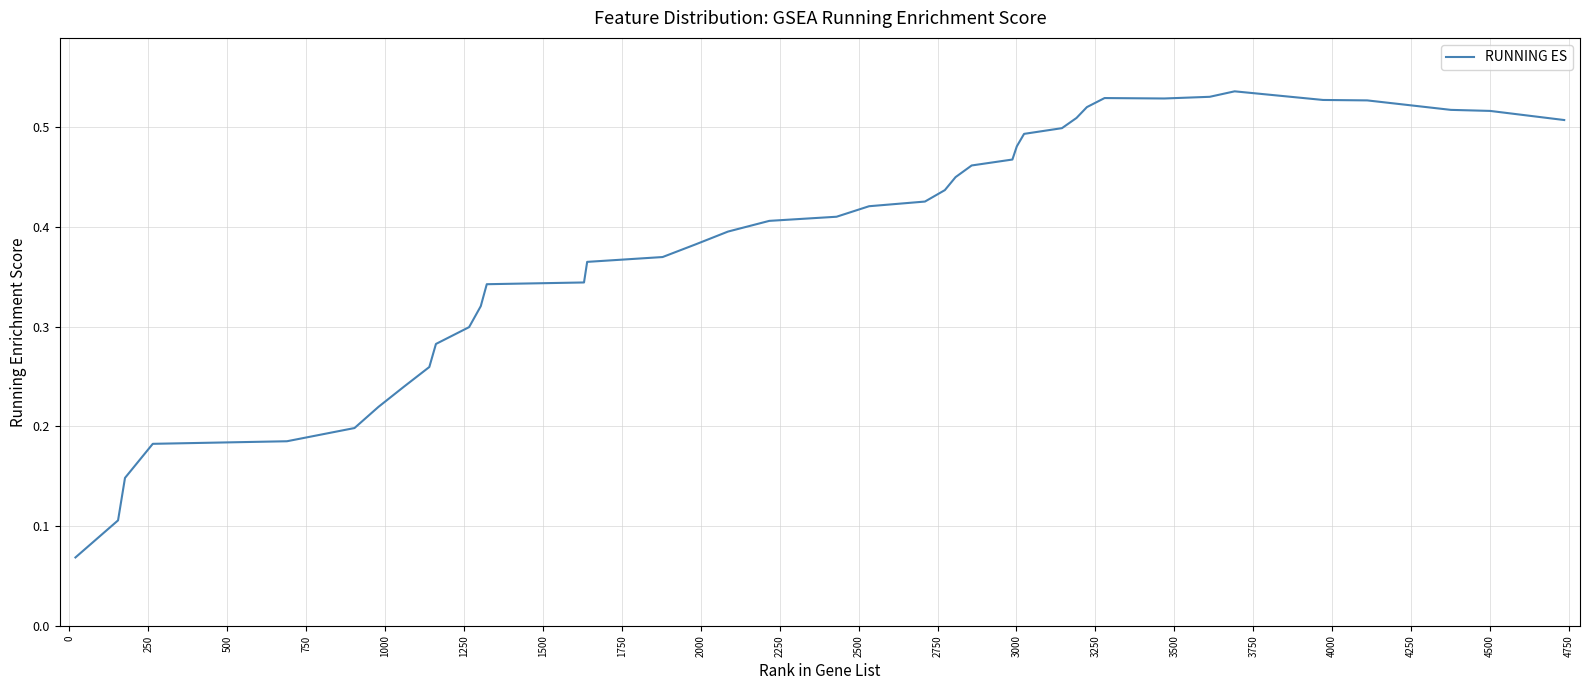

Does the chart display data point markers on the line(s)?

No